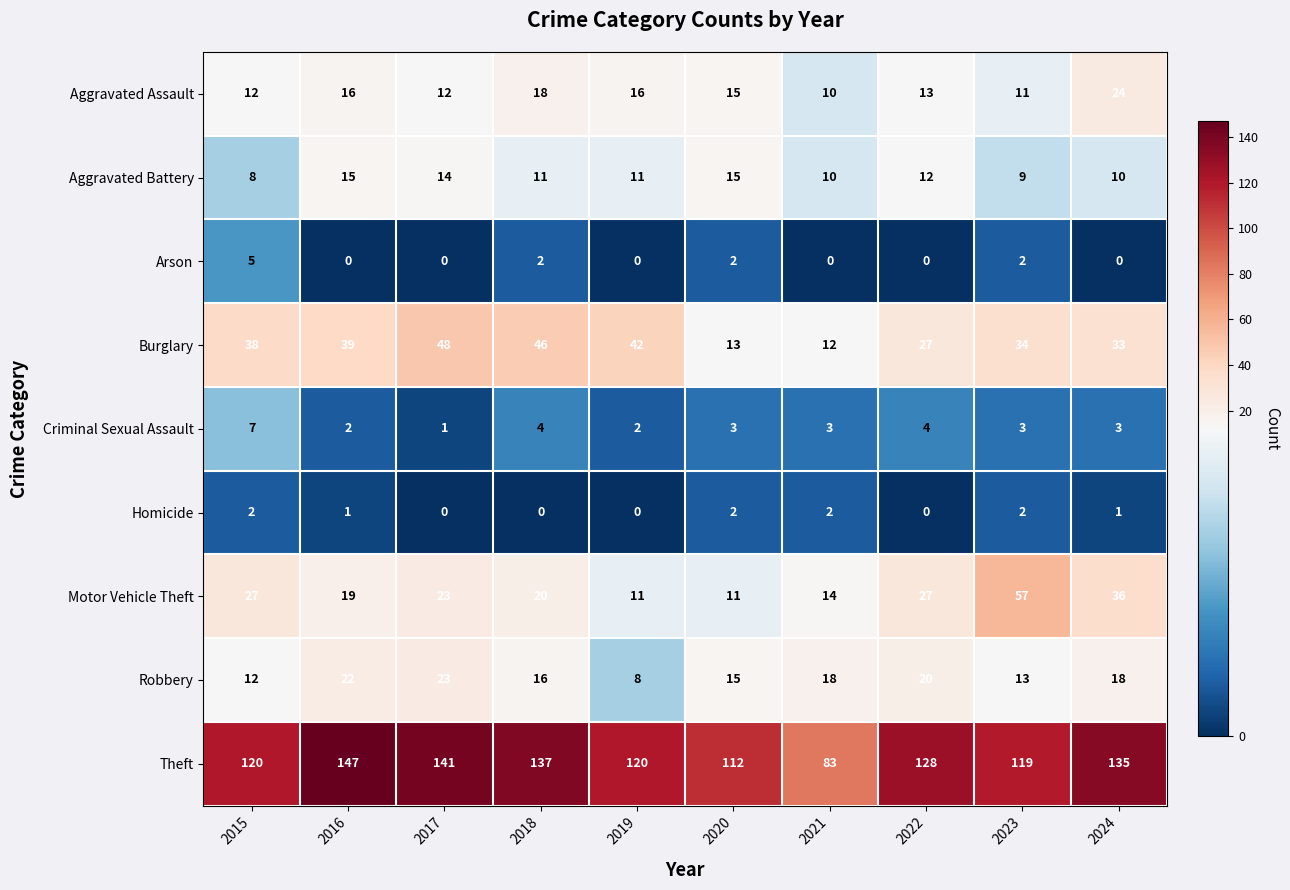

Which series has the largest range (max minus min)?

Theft